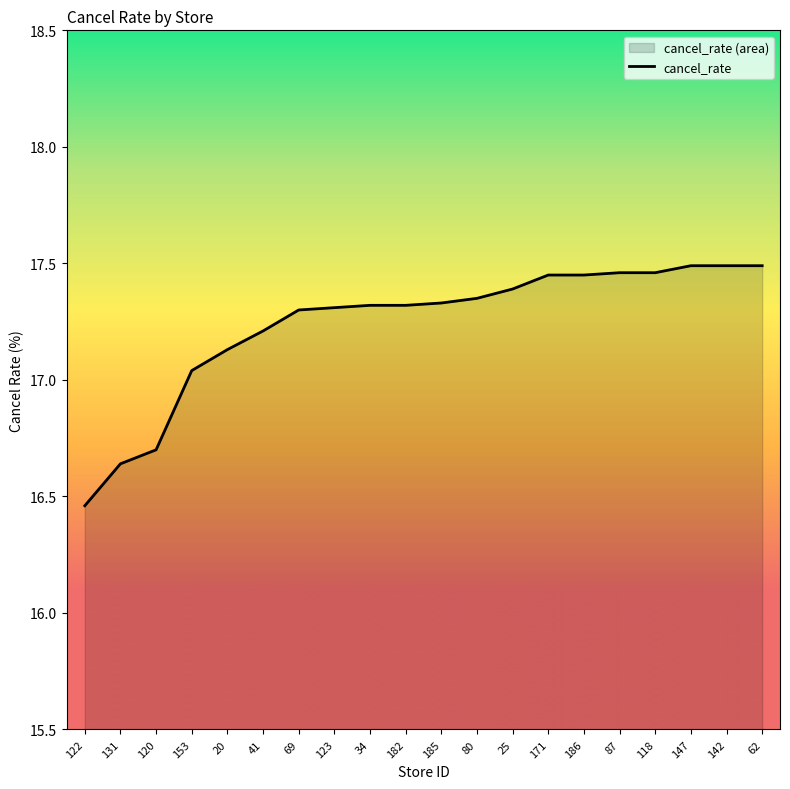

What is the ratio of the value at 34 to the value at 62?

1.0